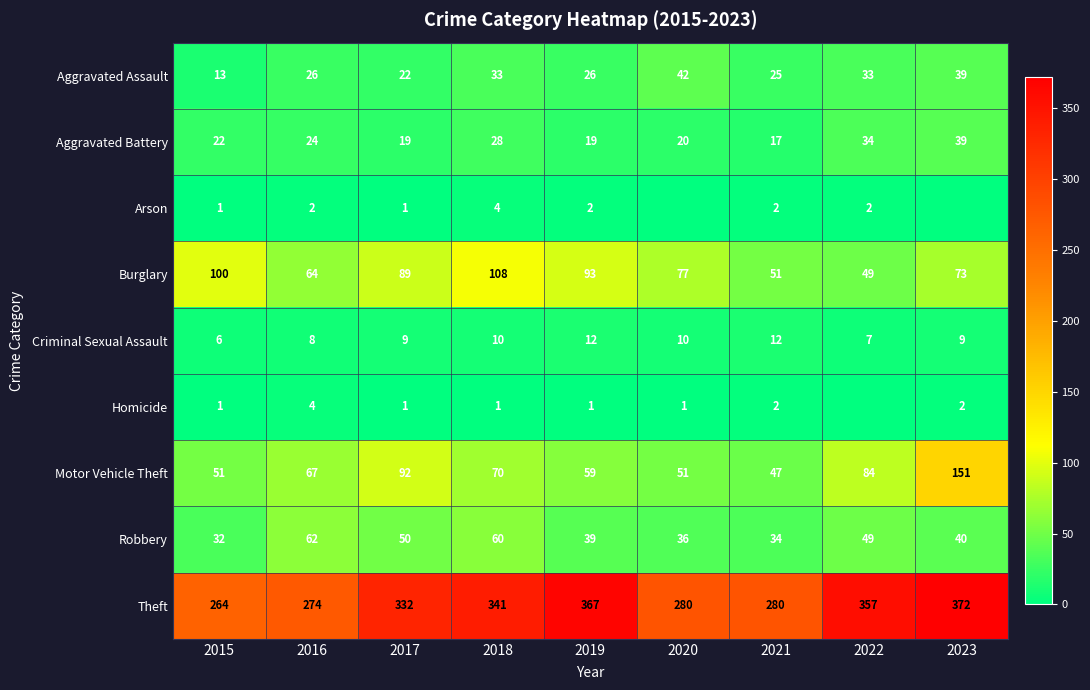

What is the difference between the second highest and minimum values in the Criminal Sexual Assault series?

6